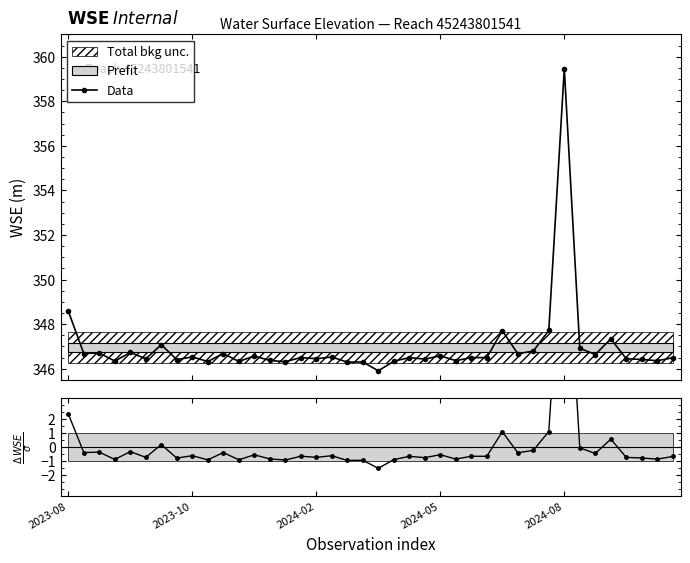

What is the value of the Data point at the 3rd from the left?

346.7